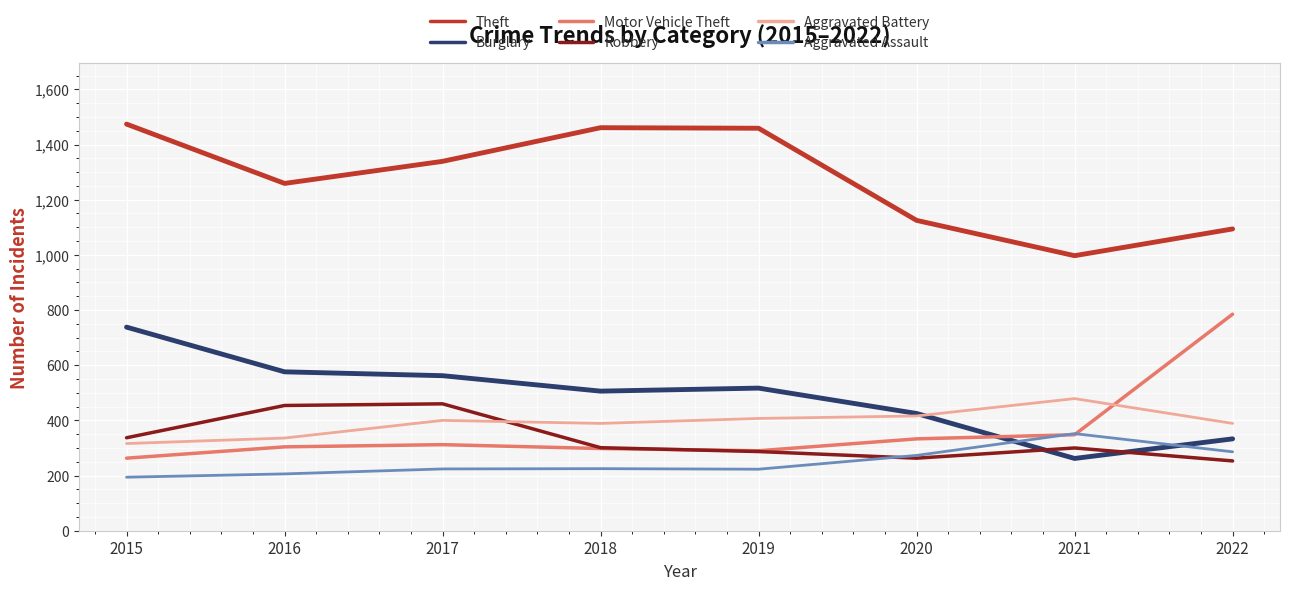

How many lines are shown in the chart?

6